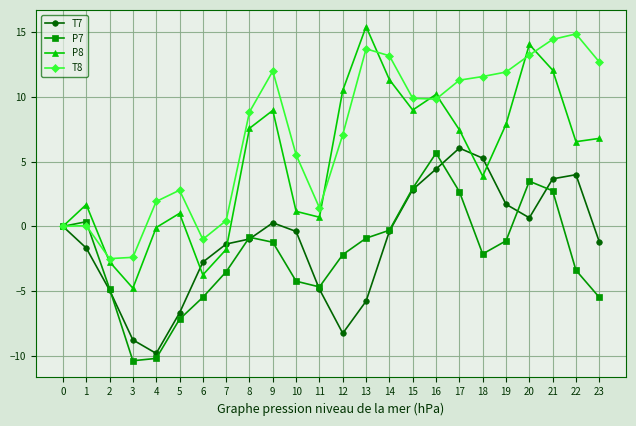

Is this an area chart (filled region under the line)?

No